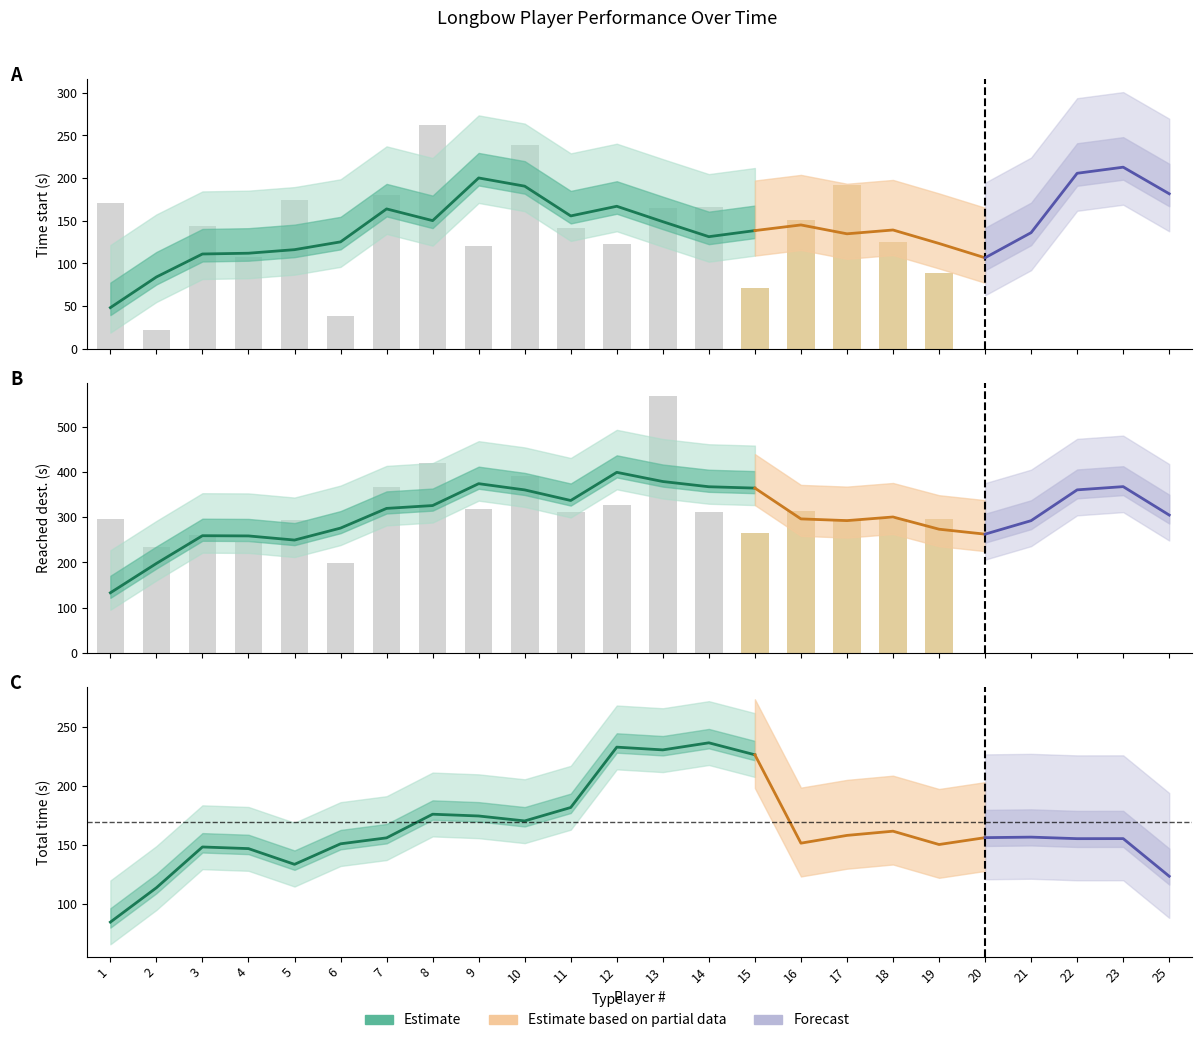

Is the value of Time start at 15 greater than the value of Reached dest. at 9?

No